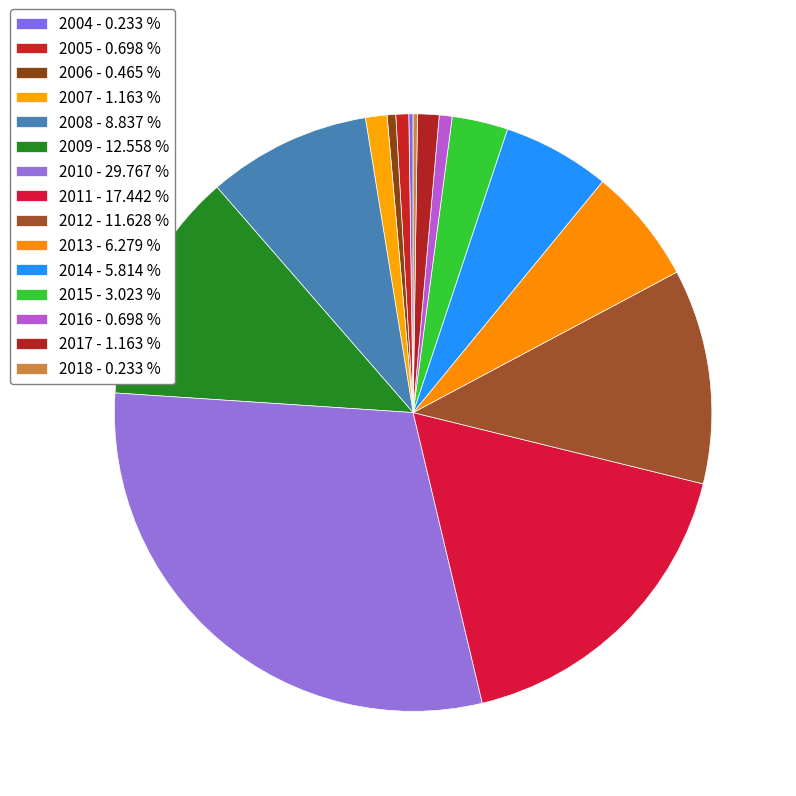

What is the smallest slice in the pie chart?

2004